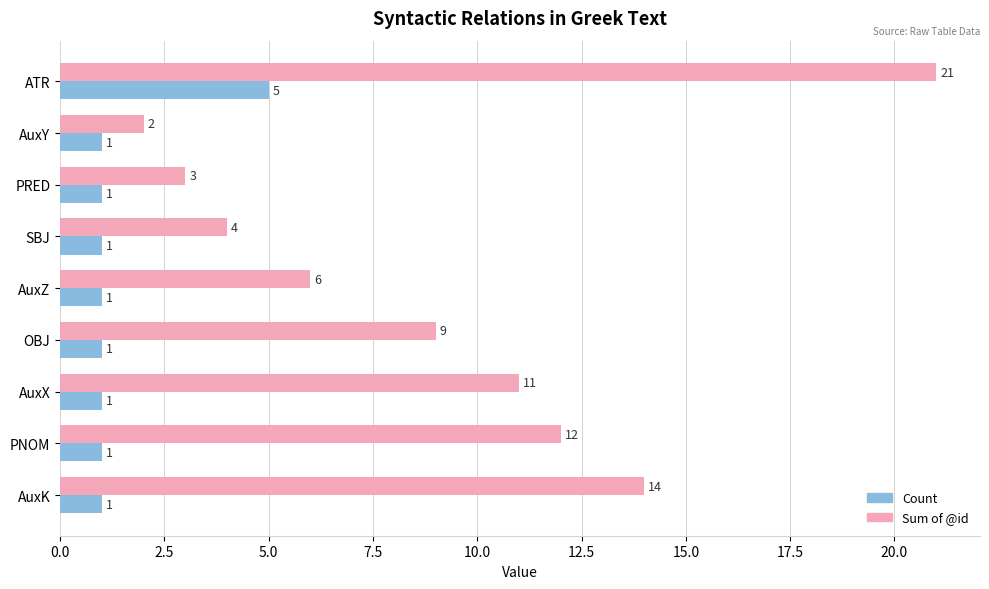

What is the difference between the maximum and minimum values in the Count series?

4